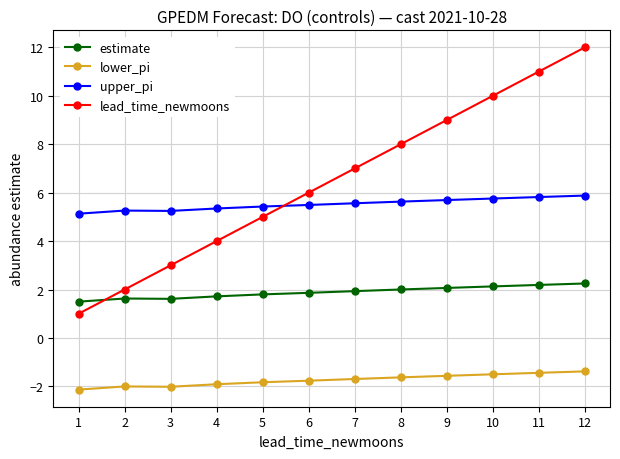

What is the sum of the upper_pi values at 11 and 7?

11.4